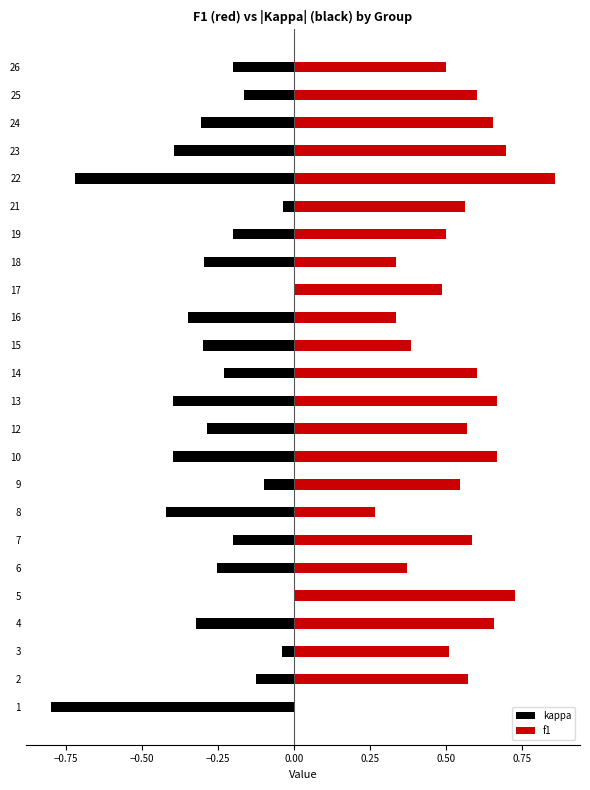

Which has a higher value, 14 or 1?

14